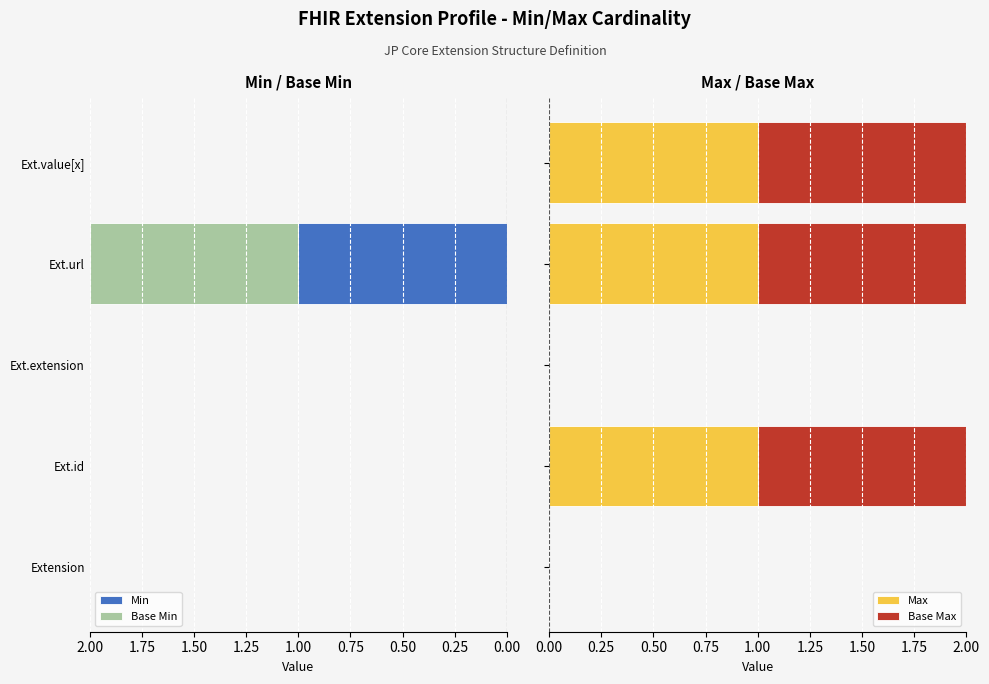

What is the maximum value for Base Max?

1